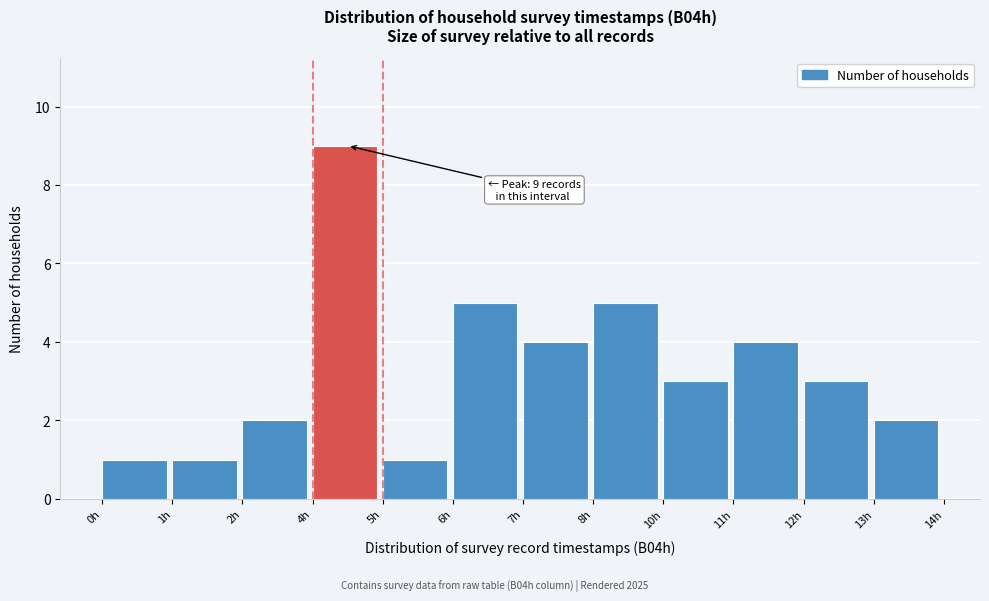

Reading right to left, what are all the values shown in this chart?

2	3	4	3	5	4	5	1	9	2	1	1